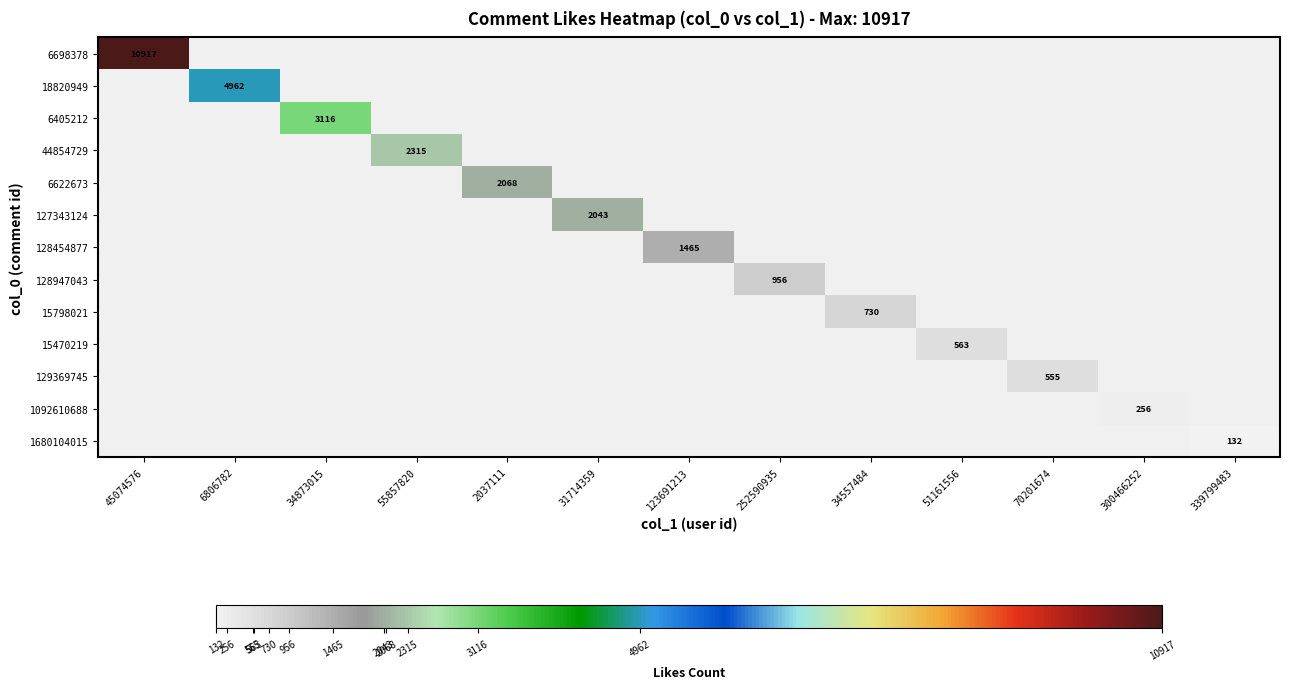

At 6806782, list the series in order from largest to smallest.

6698378, 18820949, 6405212, 44854729, 6622673, 127343124, 128454877, 128947043, 15798021, 15470219, 129369745, 1092610688, 1680104015